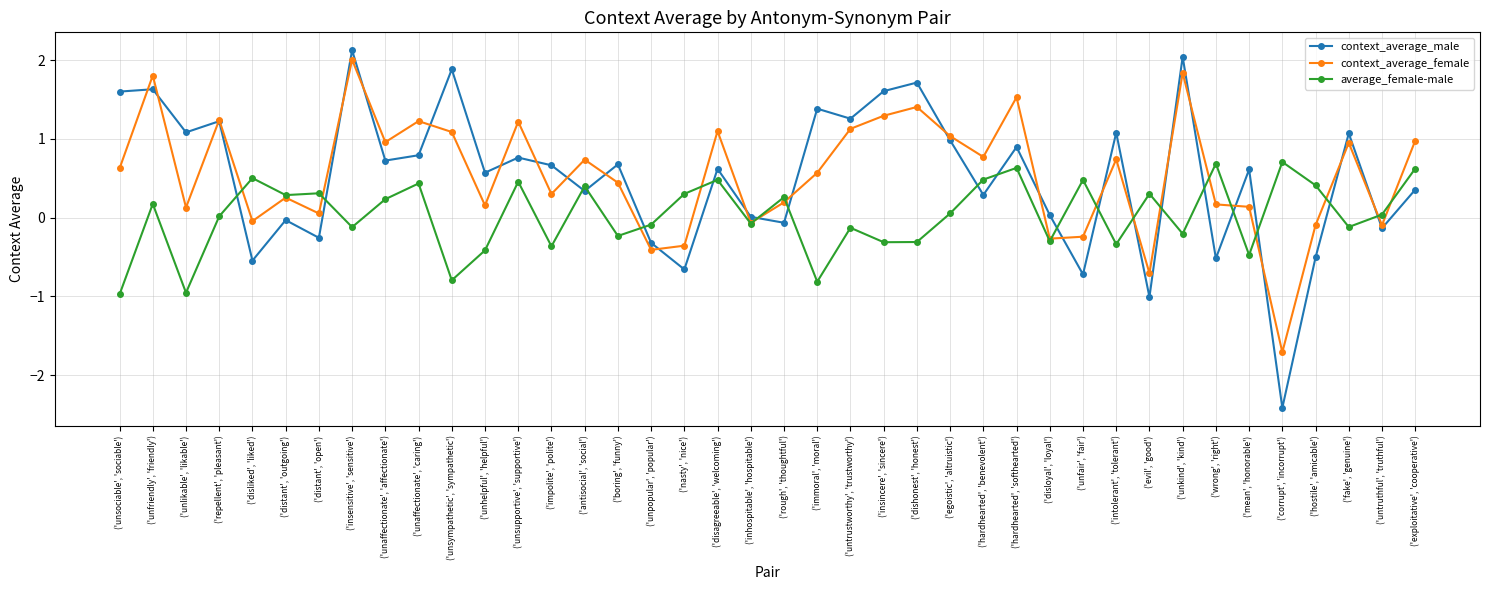

True or false: context_average_female has a value of 0.7 at ('boring', 'funny').

False